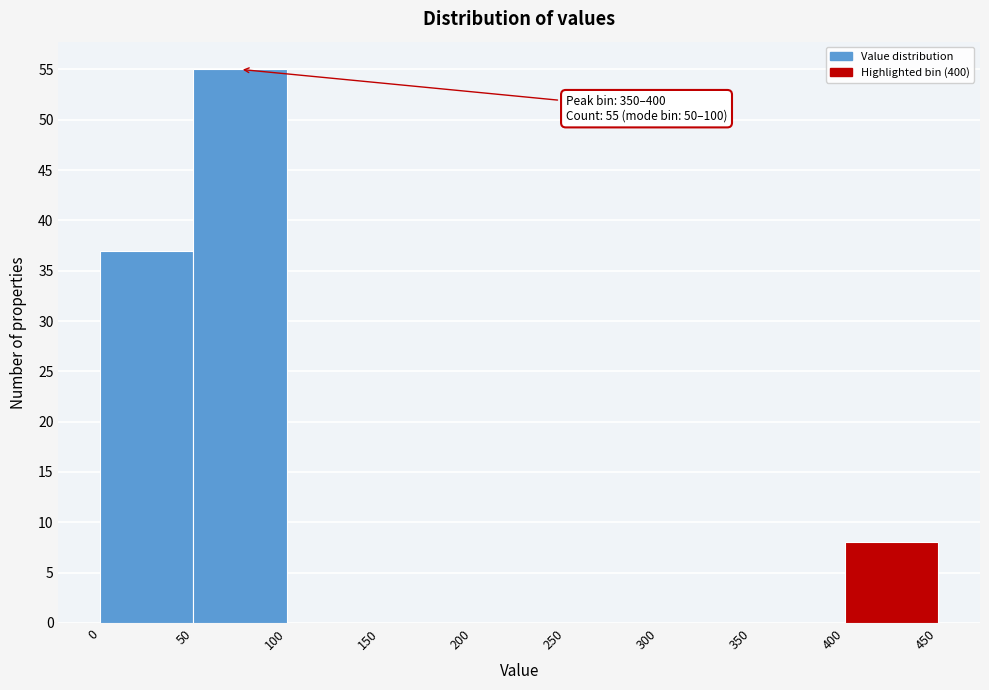

Over which range of the x-axis is the bar tallest?

50 to 100